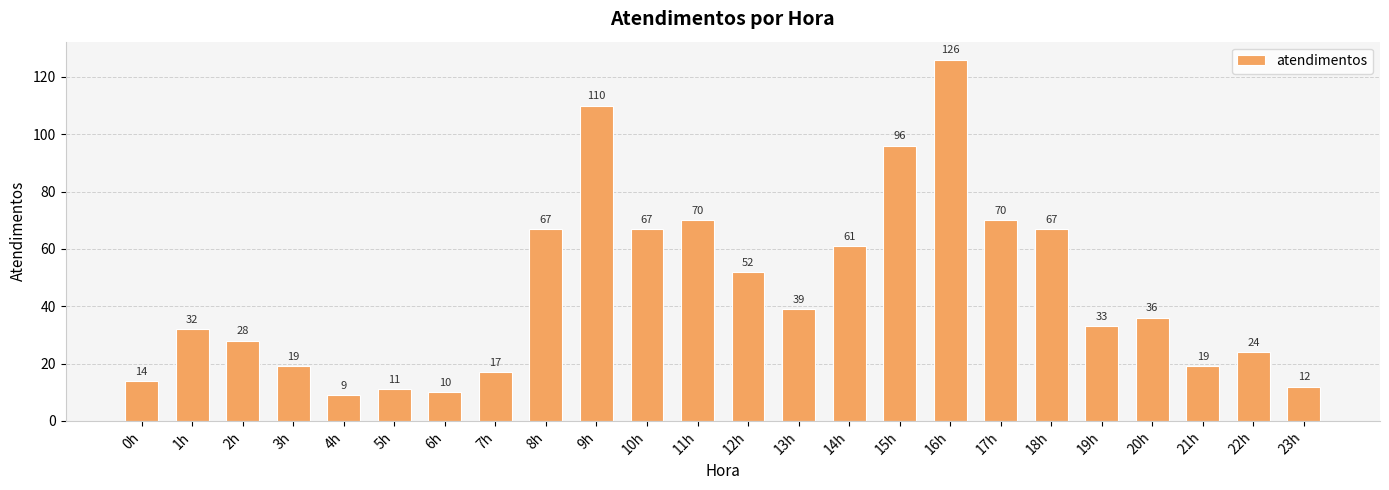

What position from the left is 17h?

18